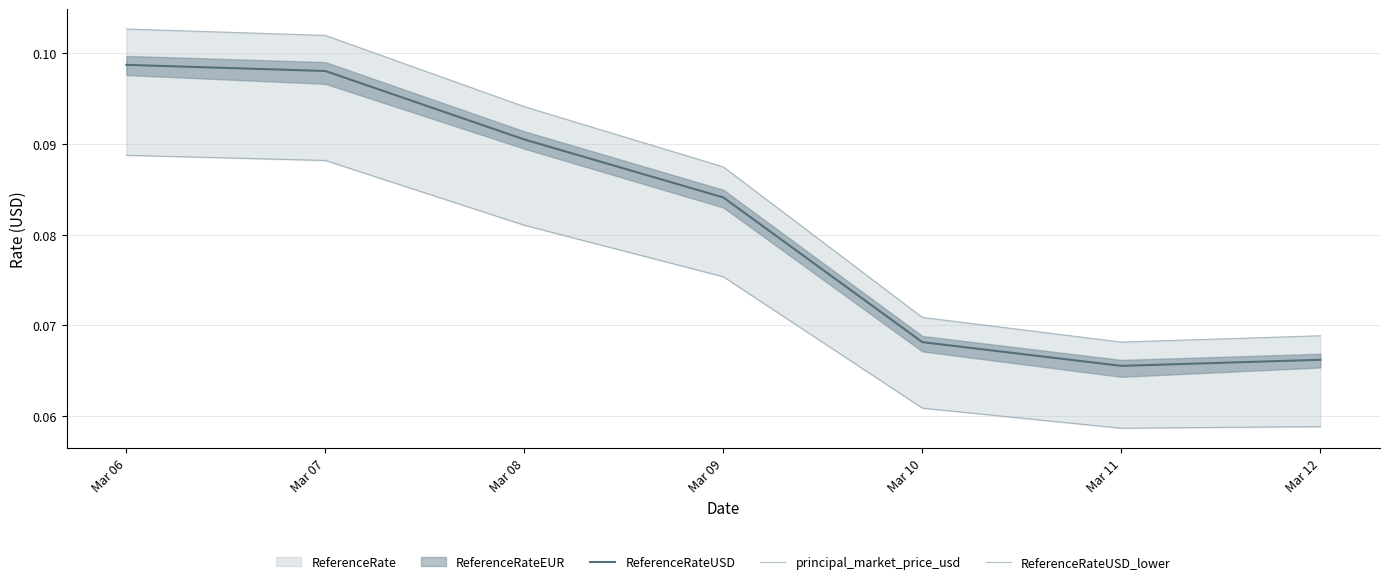

Which series has the widest spread of values?

principal_market_price_usd